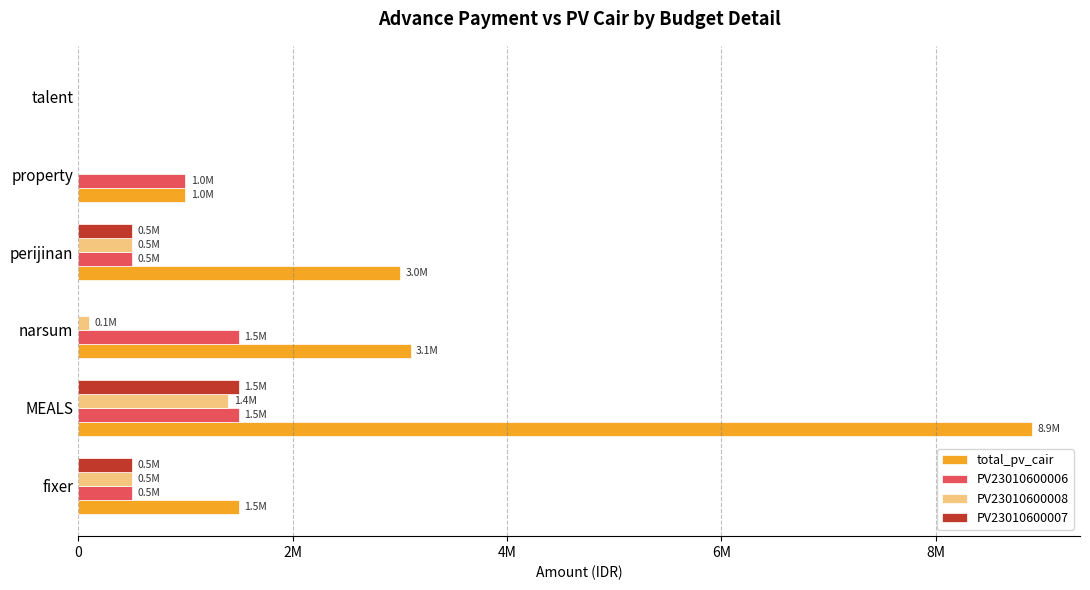

What is the value of the PV23010600007 bar at the 2nd from the left?

1500000